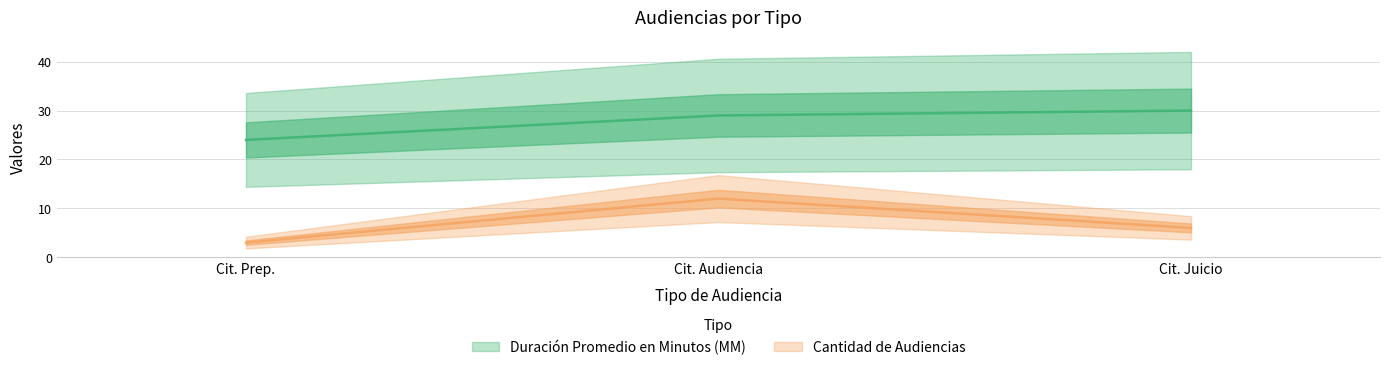

What is the sum of all Cantidad de Audiencias values?

21